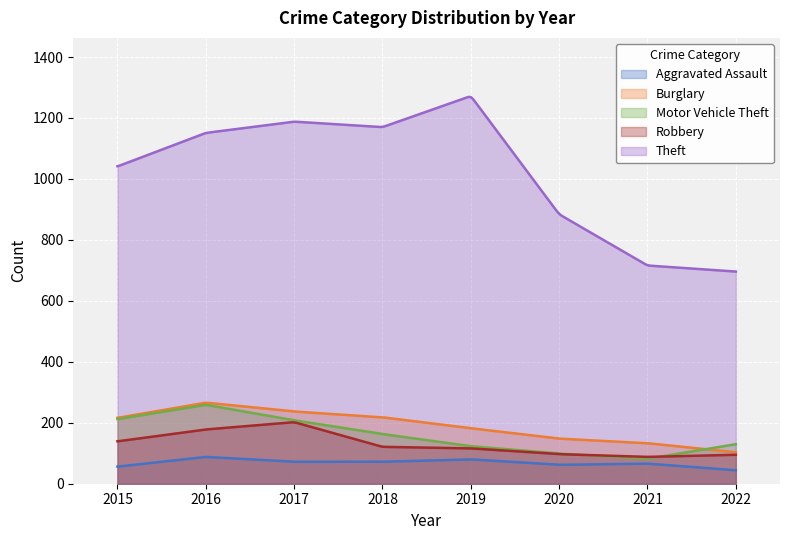

The Burglary series shows 216 at 2015. True or false?

True